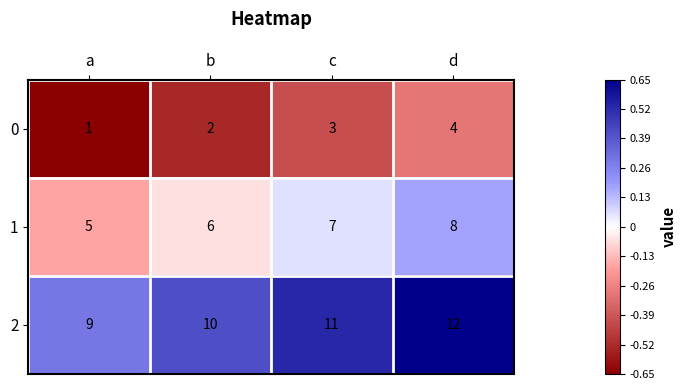

Reading left to right, transcribe all the data shown in this chart.

0: a=1	b=2	c=3	d=4
1: a=5	b=6	c=7	d=8
2: a=9	b=10	c=11	d=12